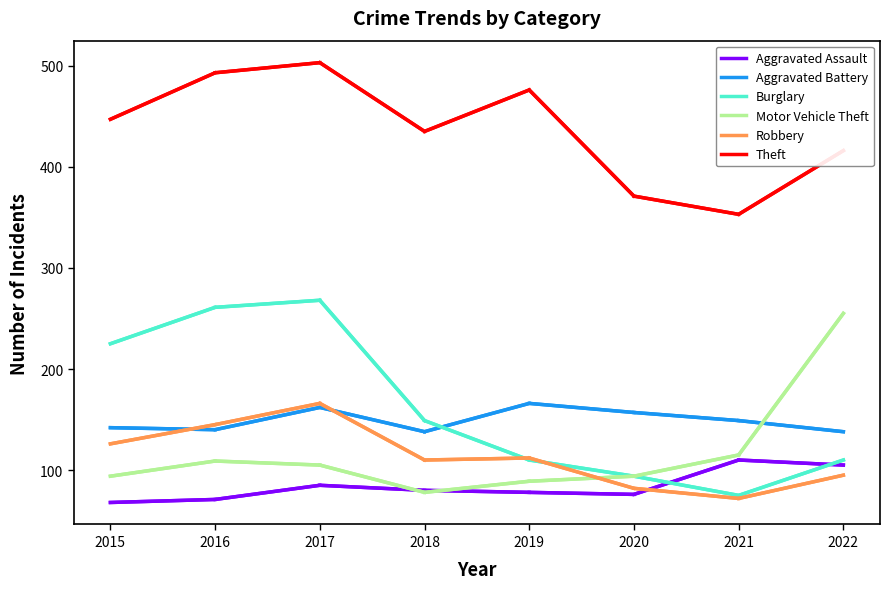

At which label does Aggravated Battery first exceed 149?

2017